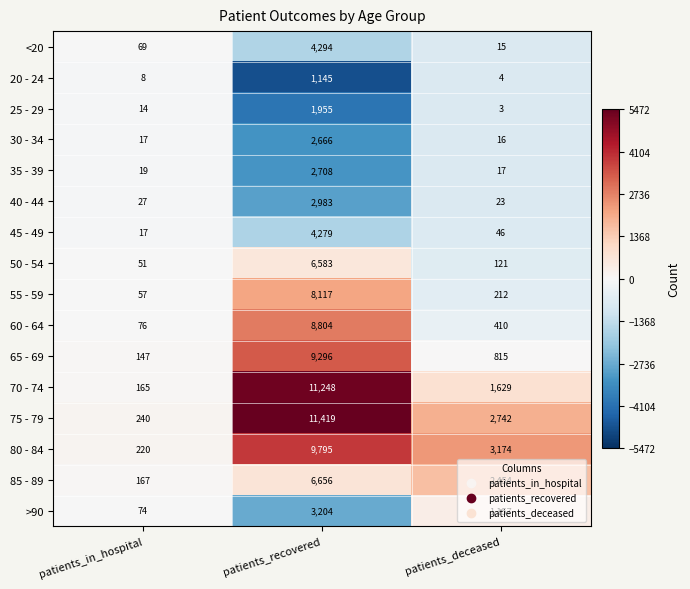

The value of 55 - 59 at patients_in_hospital is 40. True or false?

False